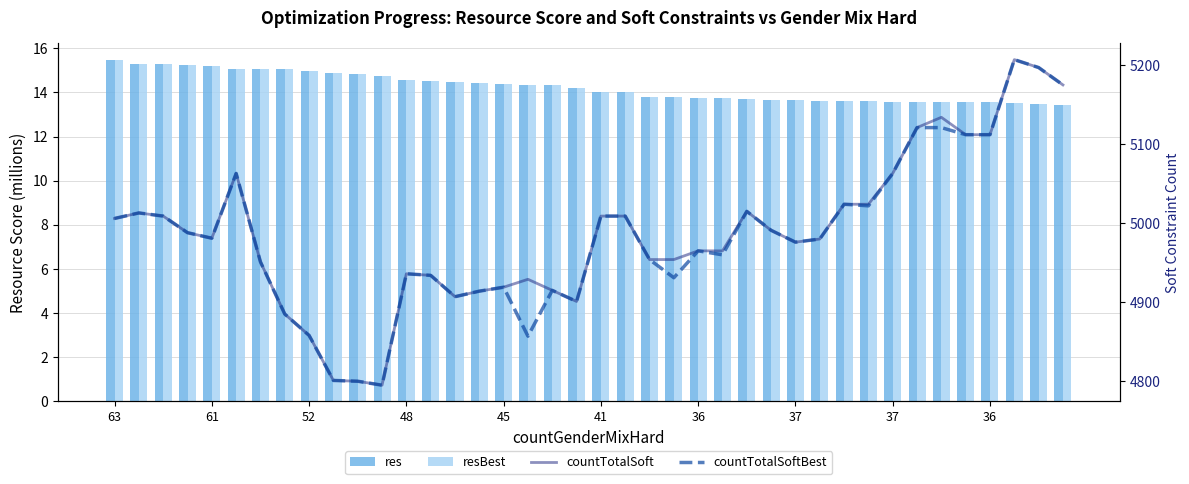

Is the value of resBest at 37 greater than the value of countTotalSoftBest at 37?

No